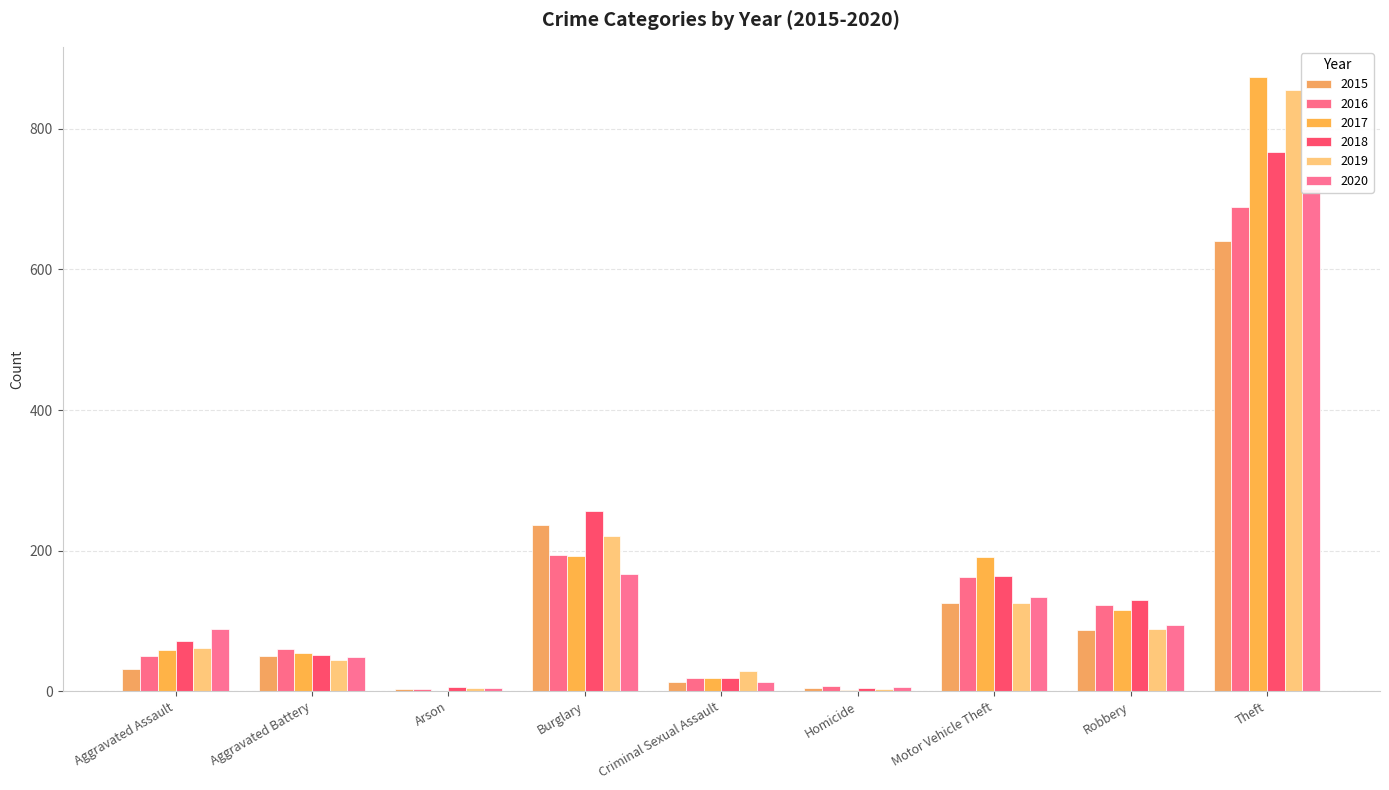

What is the minimum value shown in the chart?

1